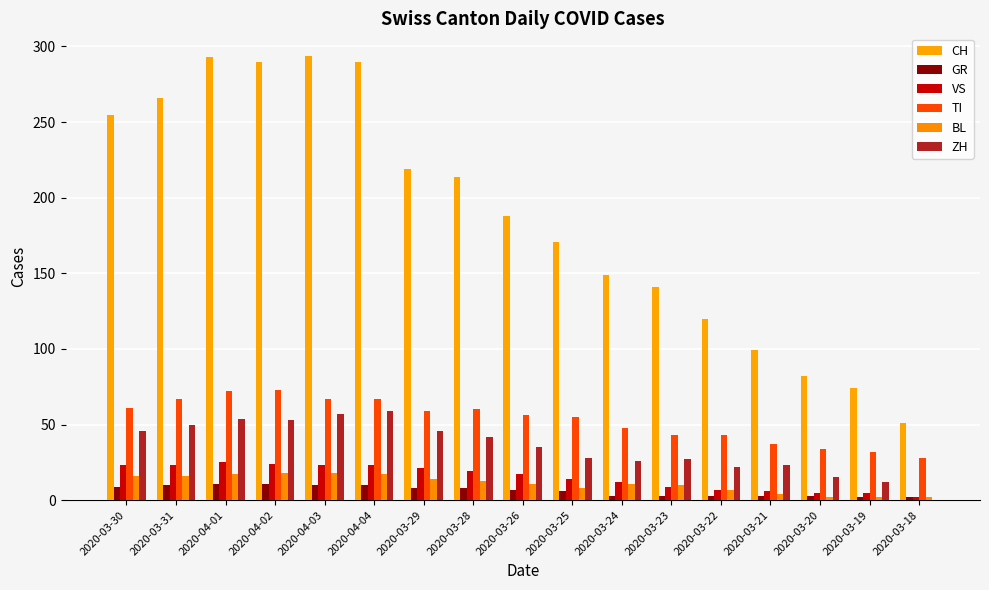

What is the sum of all BL values?

186